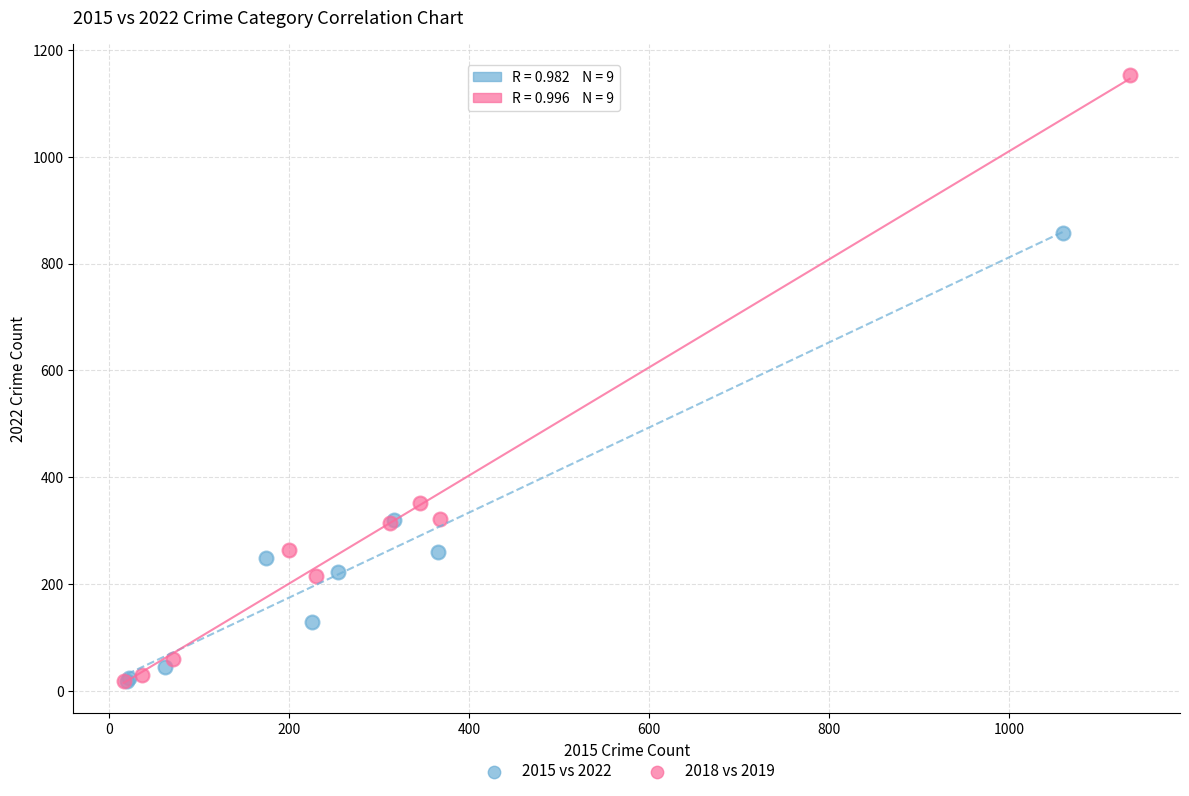

Which series has the largest Y range (max minus min)?

2018 vs 2019